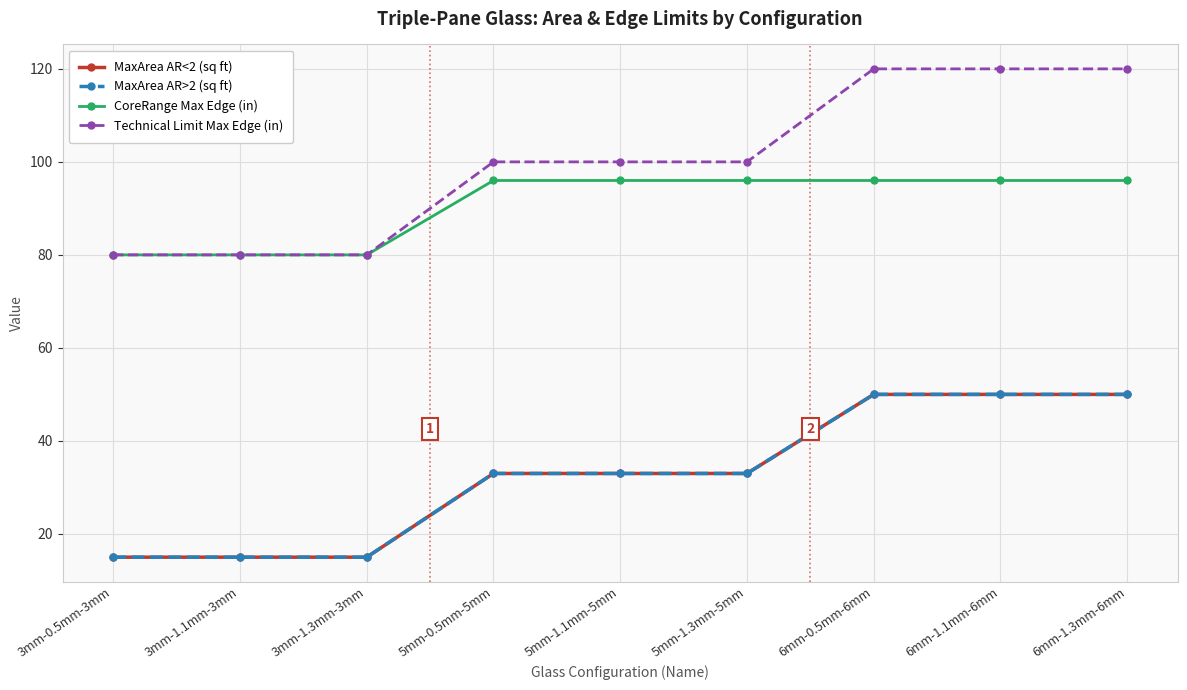

What is the minimum value shown in the chart?

15